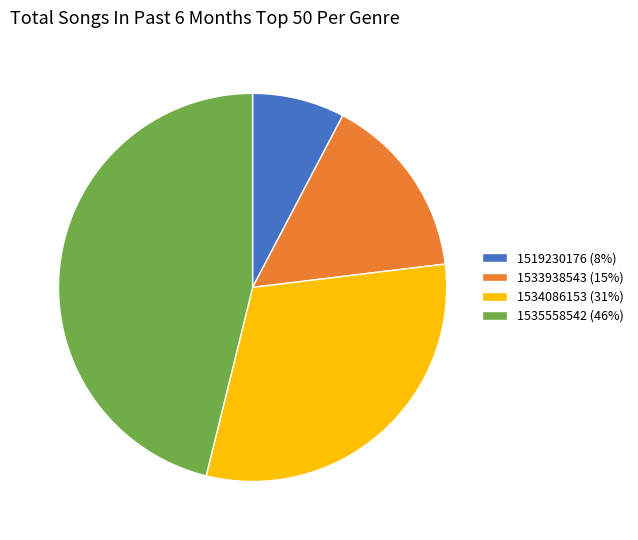

The 1519230176 (8%) slice represents 19% of the pie. True or false?

False